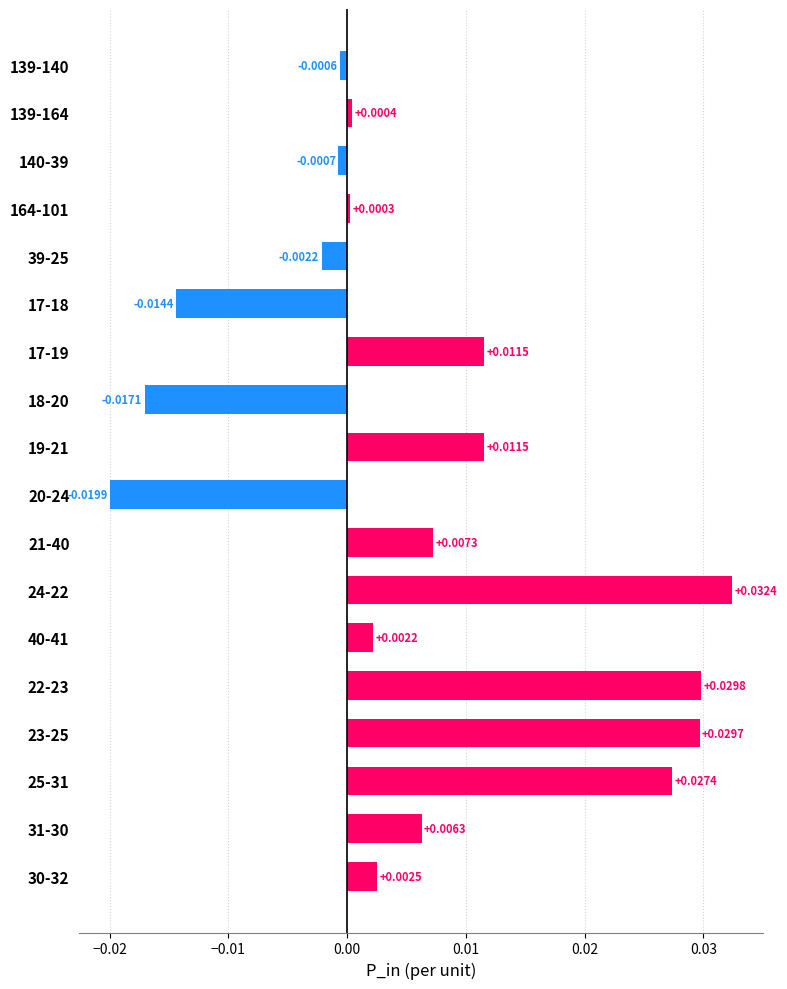

Which has a higher value, 17-18 or 23-25?

23-25